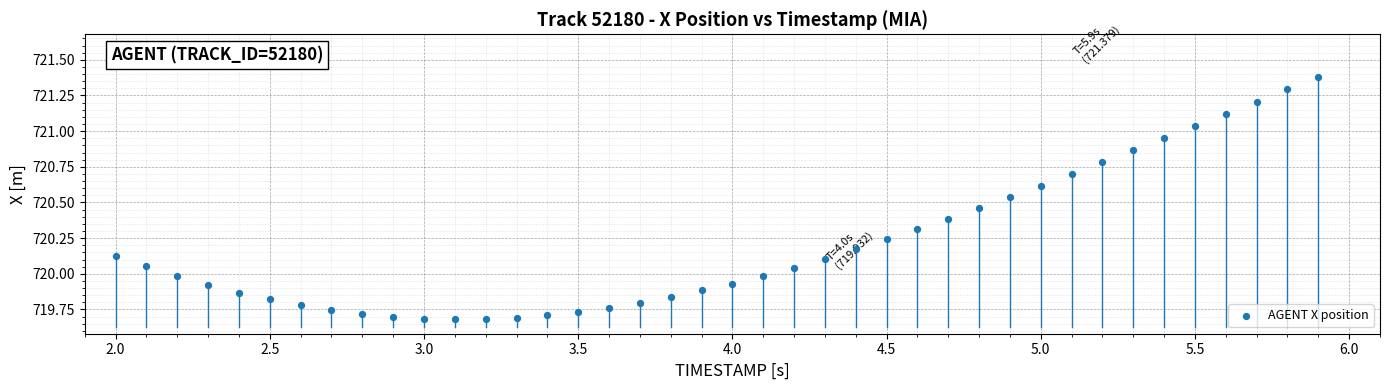

What is the range of Y values (max minus min)?

1.7